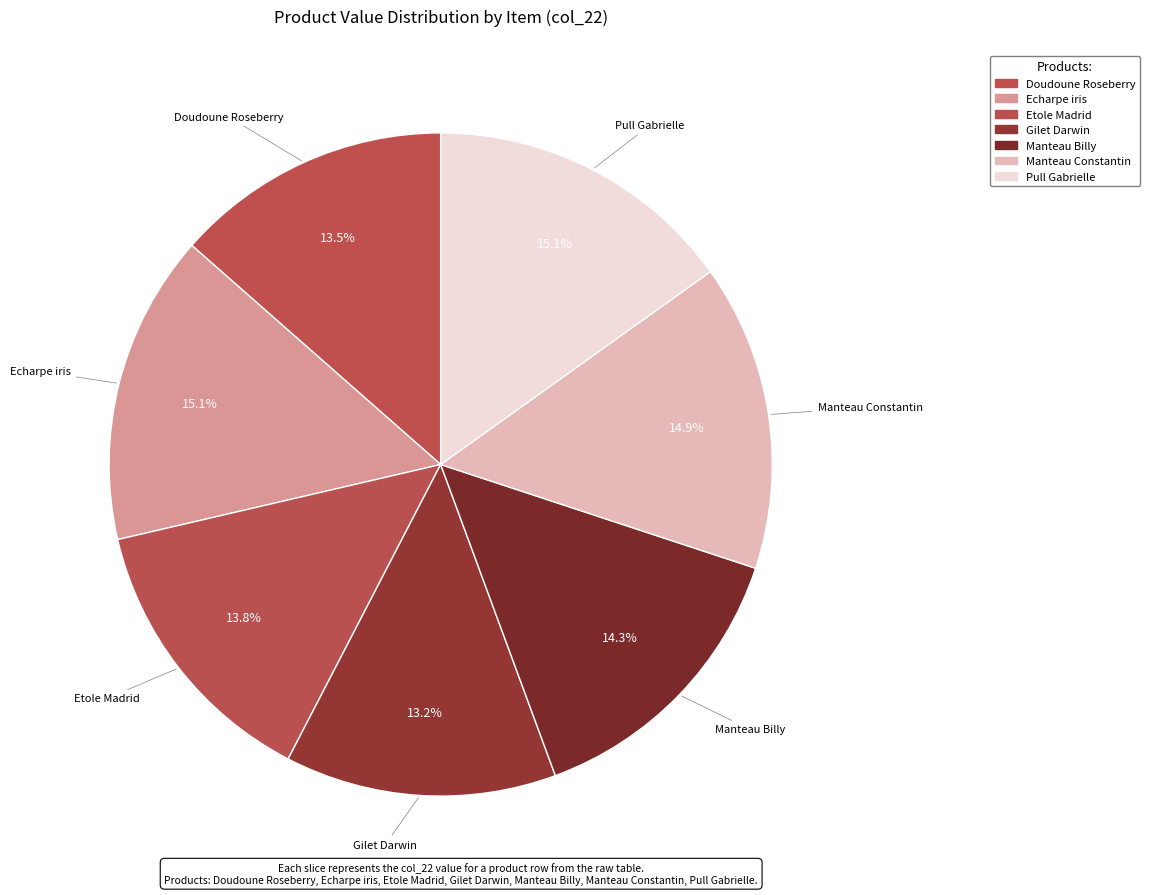

To the nearest percent, what is the average slice percentage?

14%